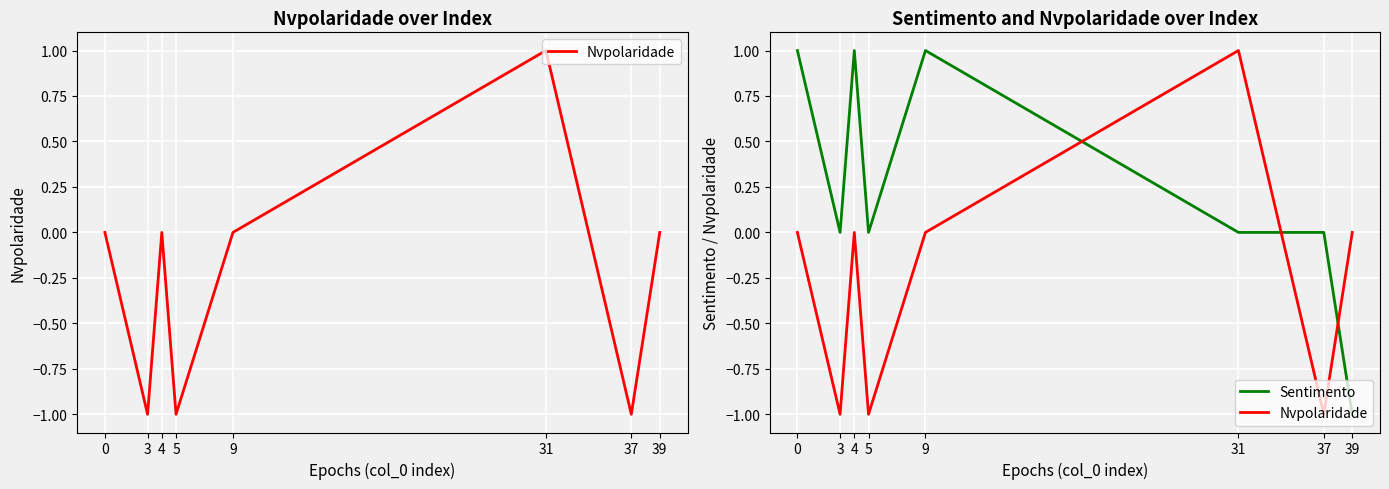

At which label does Nvpolaridade reach its minimum?

3